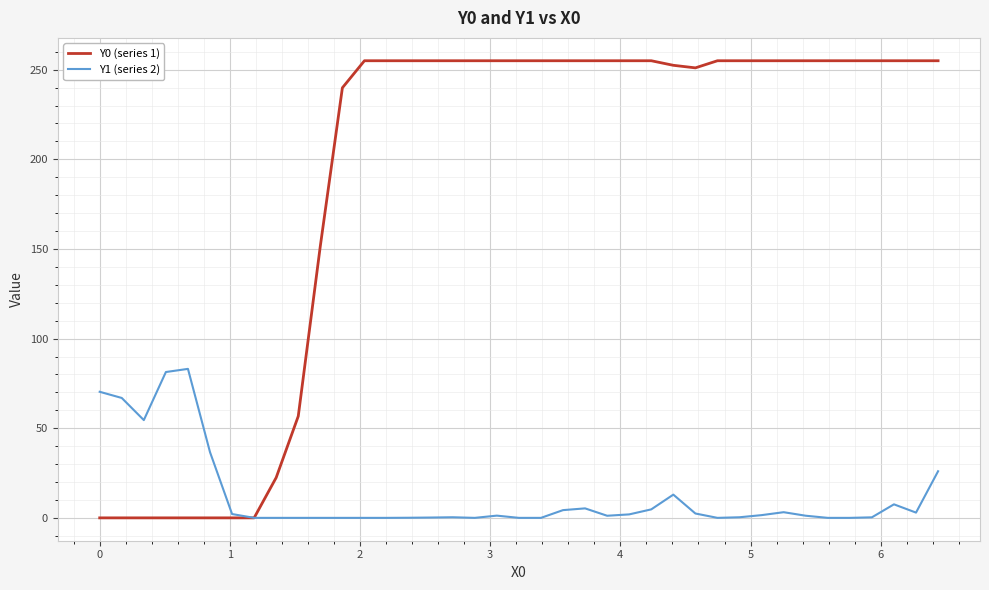

What is the maximum value shown in the chart?

255.0